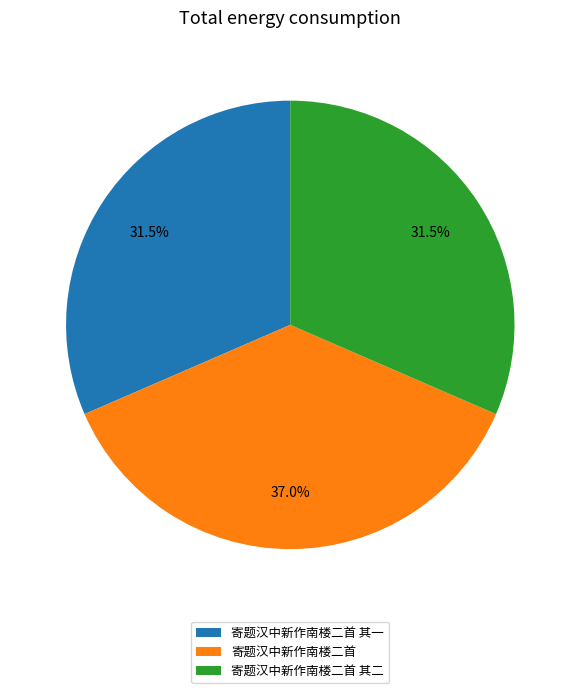

Approximately how many times larger is the value at 寄题汉中新作南楼二首 compared to 寄题汉中新作南楼二首 其一?

1.2